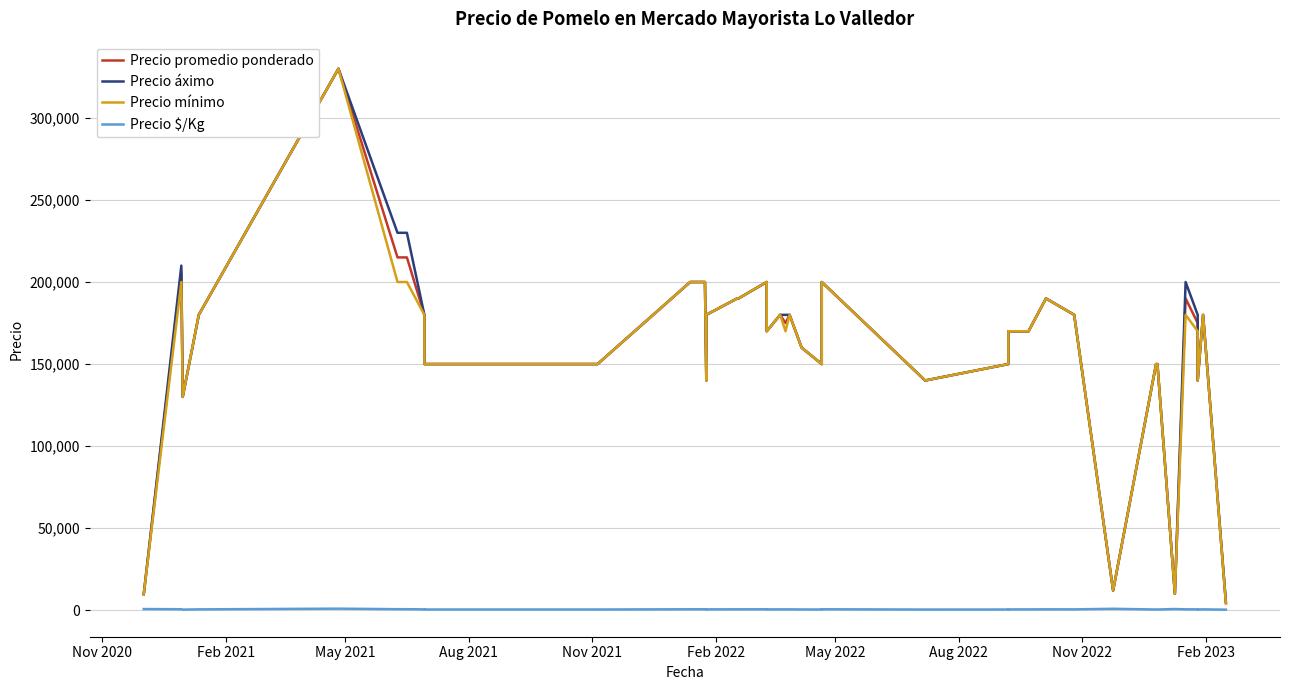

What is the lowest value of the Precio mínimo series?

4000